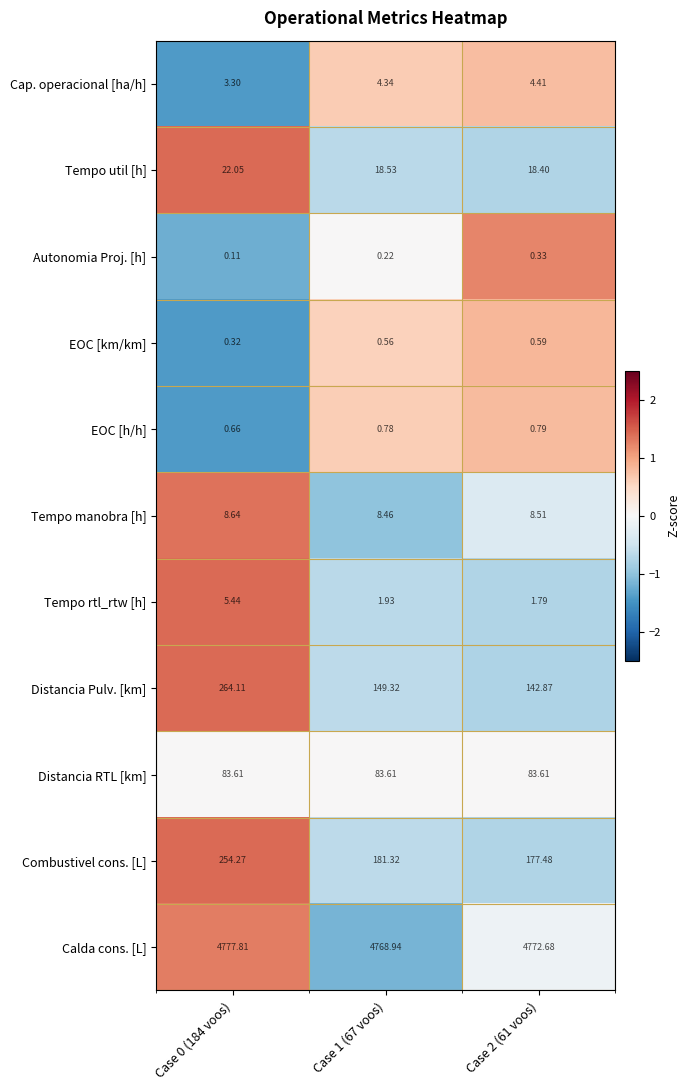

Rank the series at Case 0 (184 voos) from highest to lowest value.

Calda cons. [L], Distancia Pulv. [km], Combustivel cons. [L], Distancia RTL [km], Tempo util [h], Tempo manobra [h], Tempo rtl_rtw [h], Cap. operacional [ha/h], EOC [h/h], EOC [km/km], Autonomia Proj. [h]